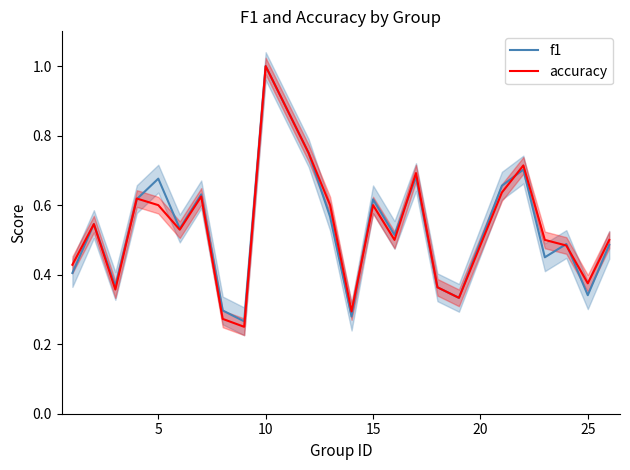

Is it true that accuracy equals 1.0 at 5?

False